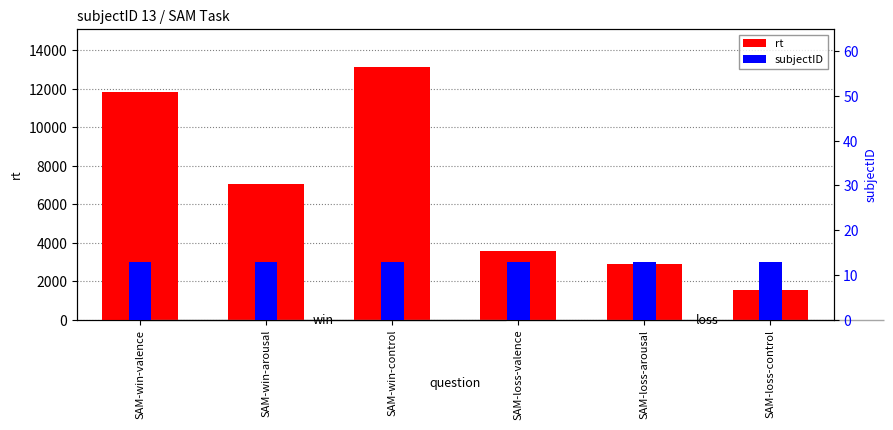

Reading left to right, list all the values displayed in this chart.

rt: SAM-win-valence=11832	SAM-win-arousal=7053	SAM-win-control=13132	SAM-loss-valence=3568	SAM-loss-arousal=2894	SAM-loss-control=1549
subjectID: SAM-win-valence=13	SAM-win-arousal=13	SAM-win-control=13	SAM-loss-valence=13	SAM-loss-arousal=13	SAM-loss-control=13